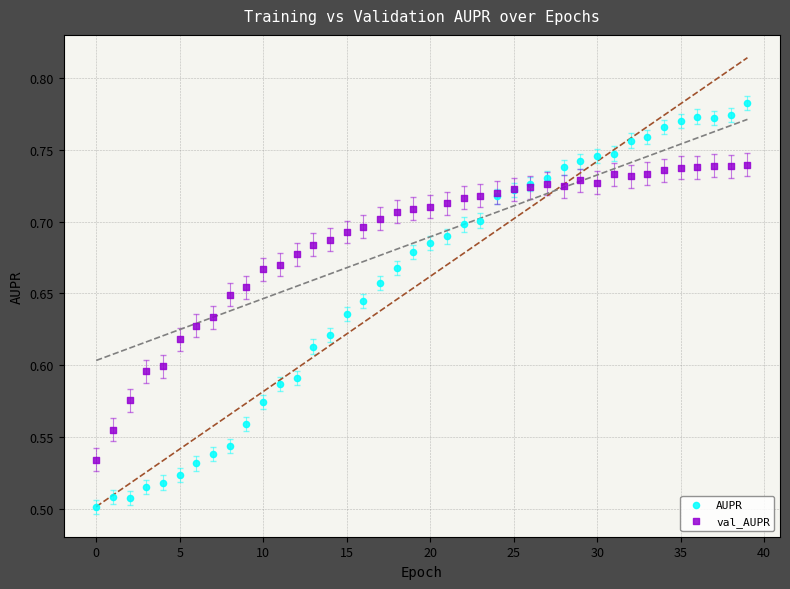

Which series reaches the minimum Y coordinate?

AUPR